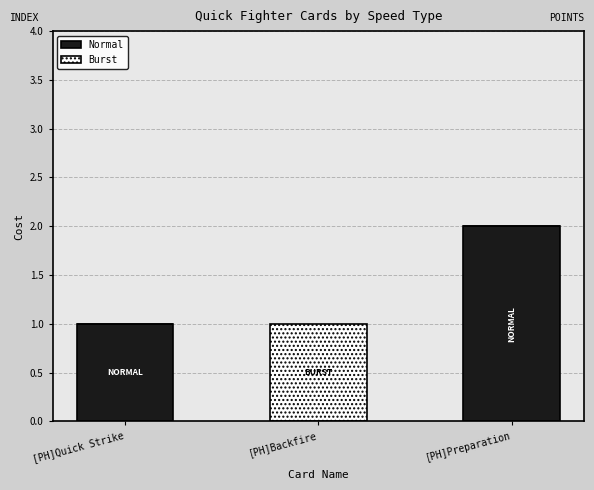

Does the chart contain stacked bars?

Yes